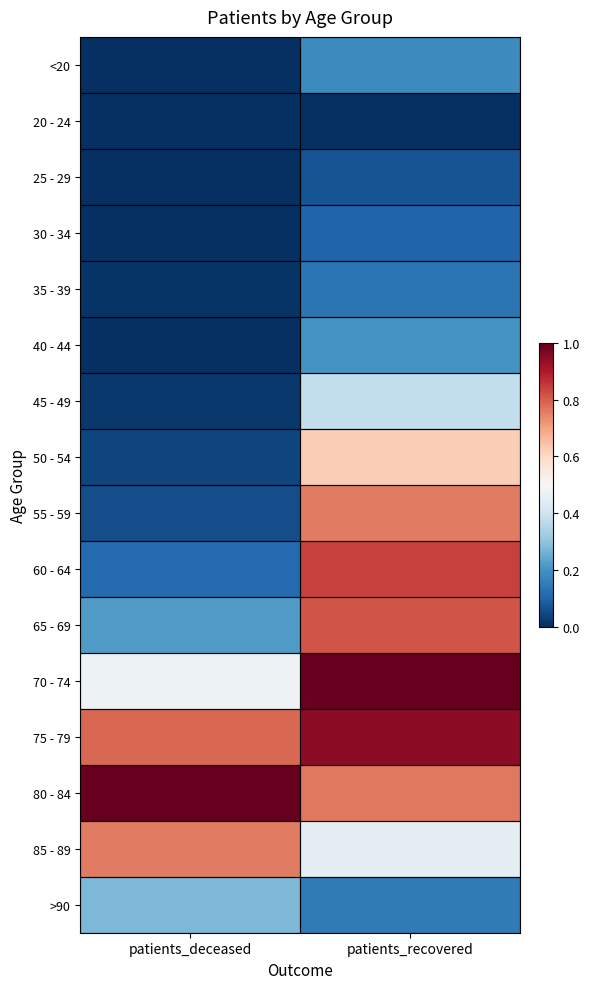

Between patients_recovered and patients_deceased, which is larger?

patients_recovered